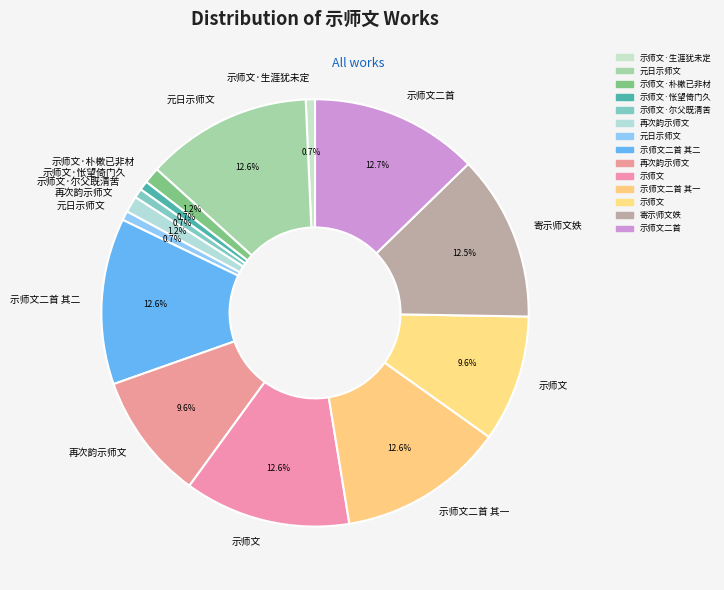

How many slices are in this pie chart?

14